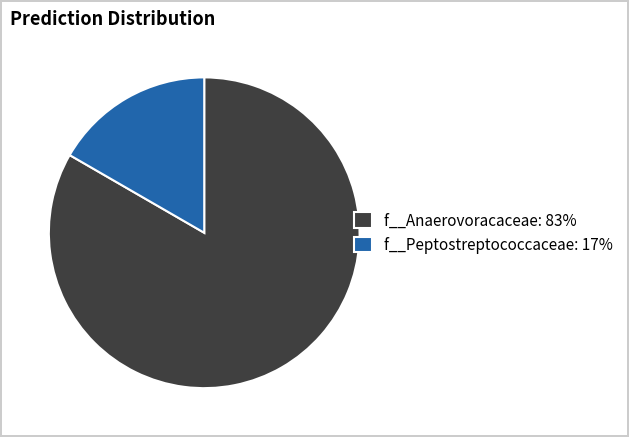

The f__Anaerovoracaceae: 83% slice represents 83% of the pie. True or false?

True